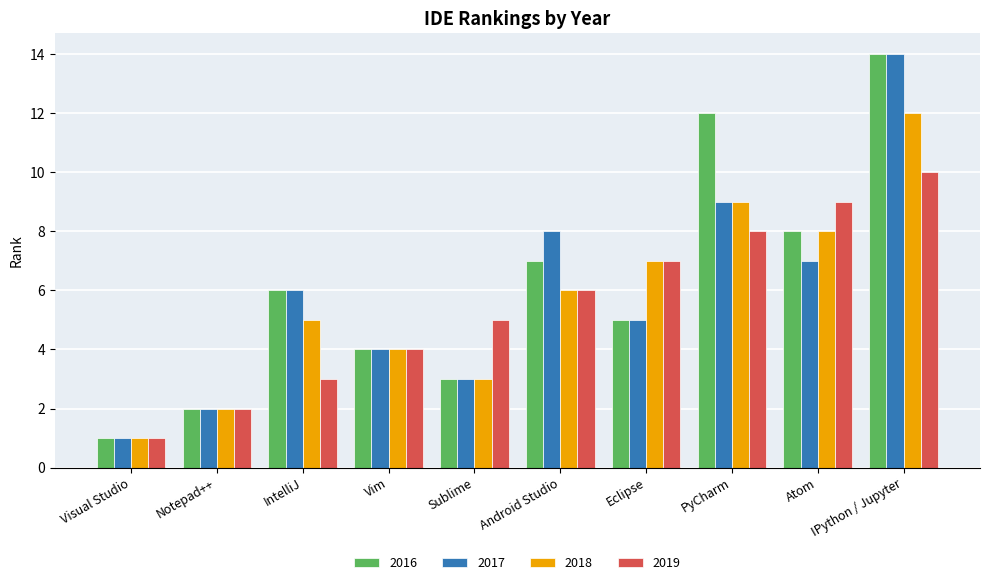

The value of 2019 at Atom is 9. True or false?

True